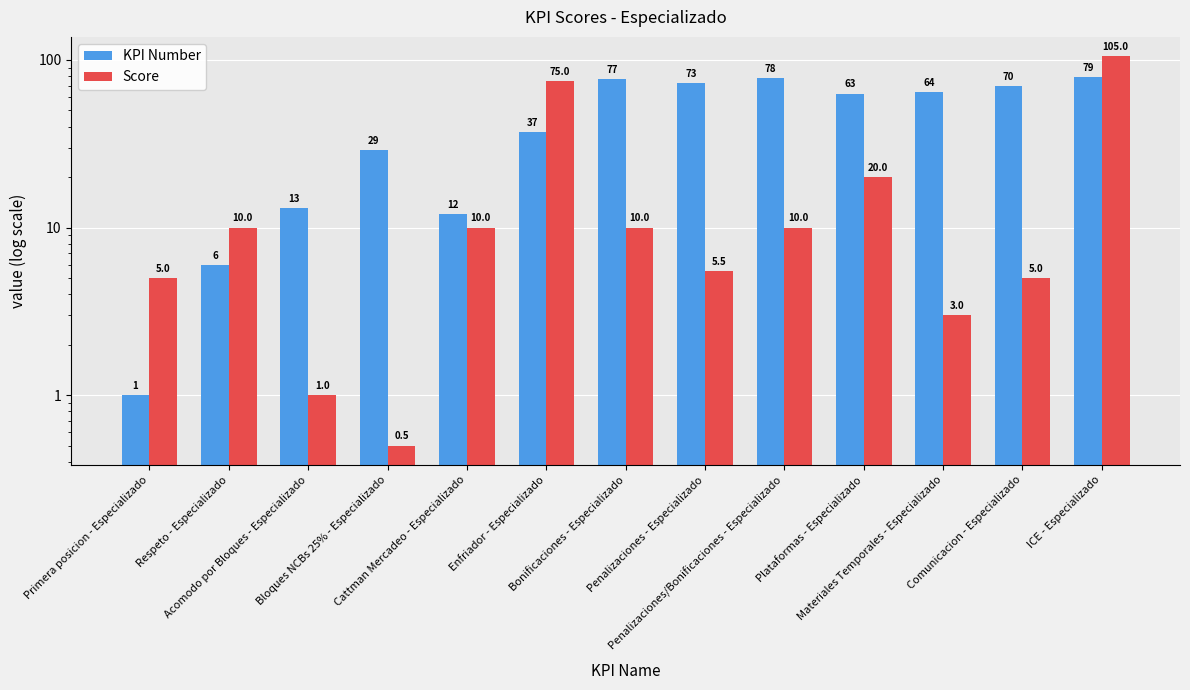

How many bars are there in total?

26